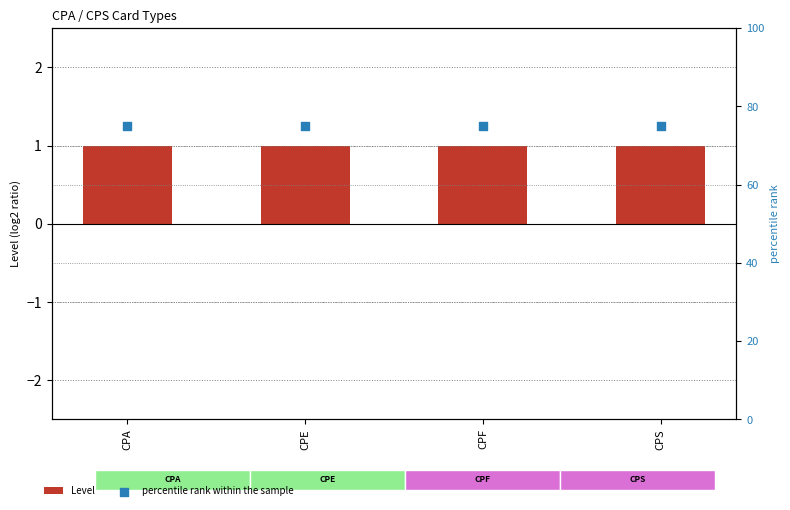

At how many categories does at least one series exceed 37?

4